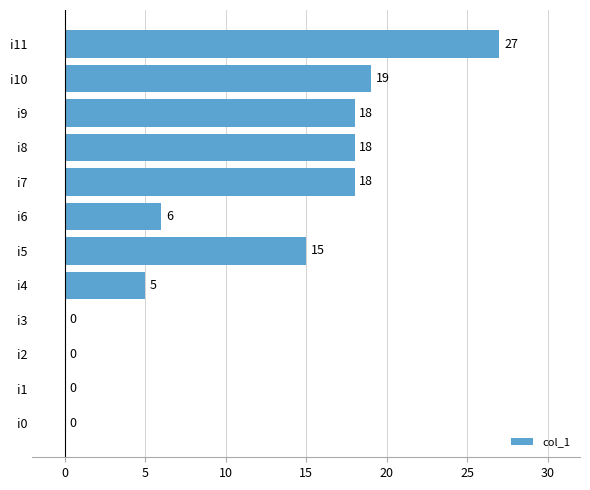

What is the sum of the values at i0 and i5?

15